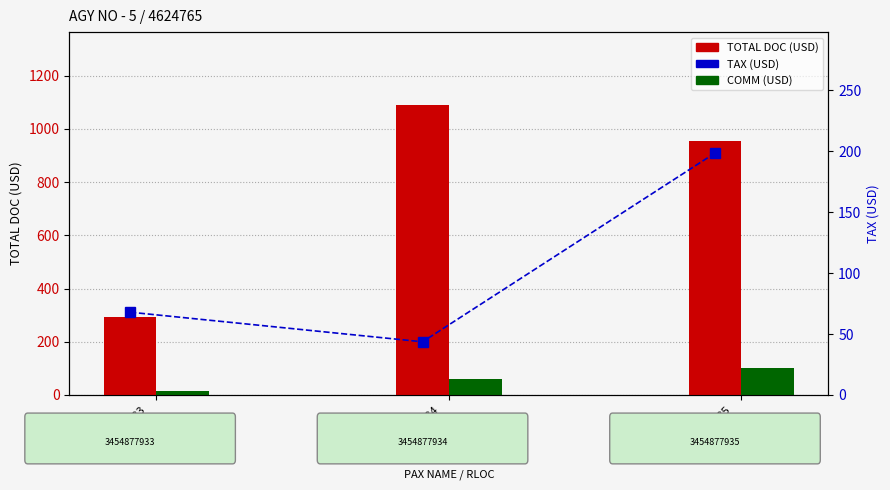

Where does the COMM series first go above 60?

3454877935
TAN/JERRY